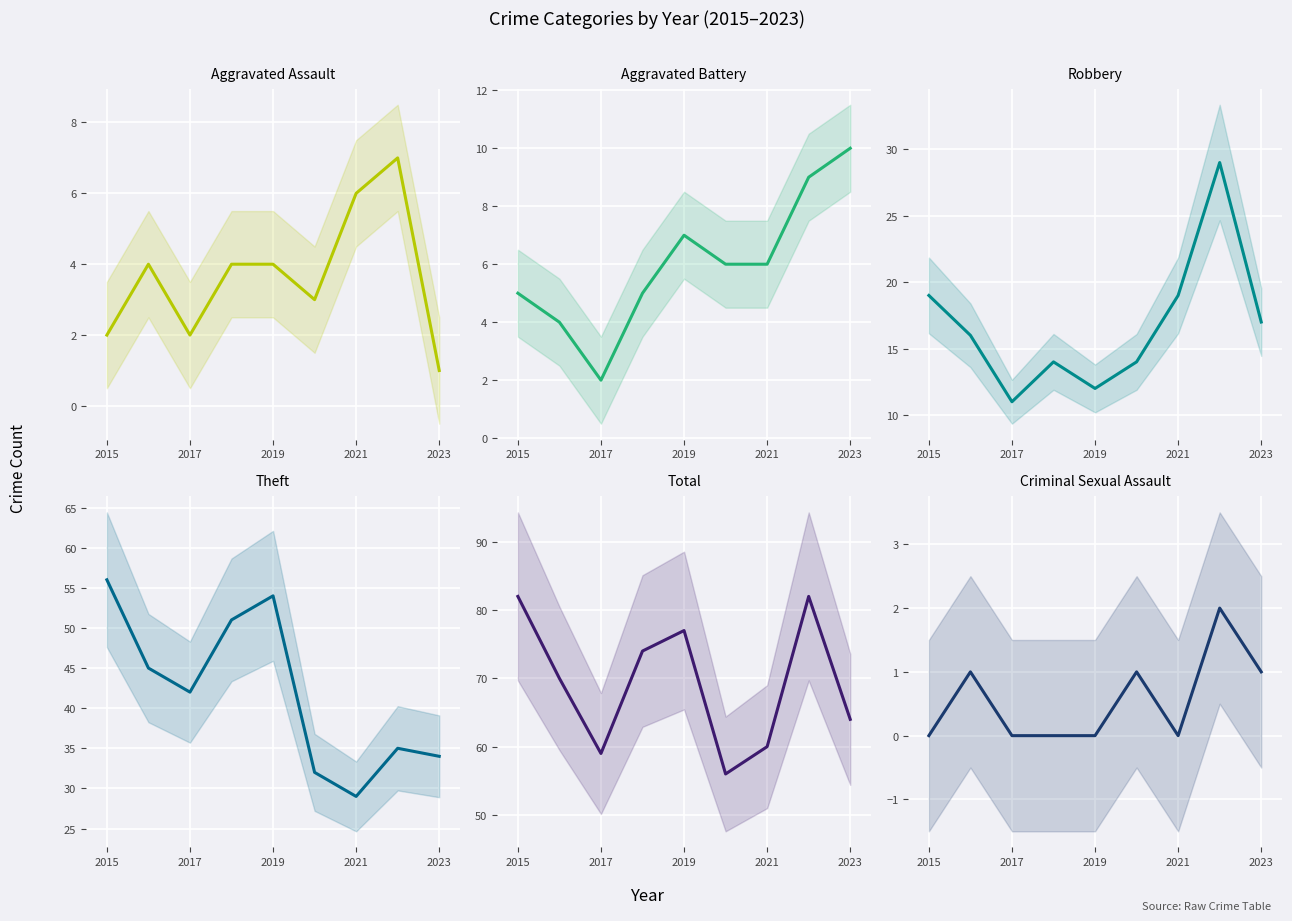

True or false: Aggravated Assault and Robbery intersect in this chart.

False